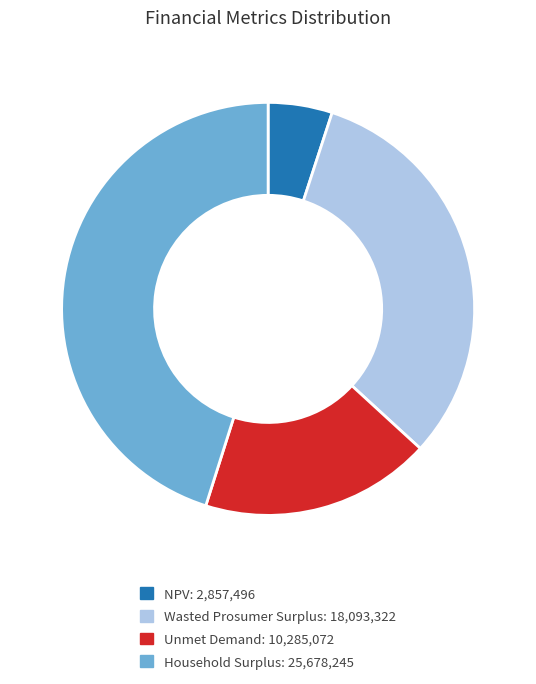

What is the ratio of the value at Household Surplus: 25,678,245 to the value at Unmet Demand: 10,285,072?

2.5